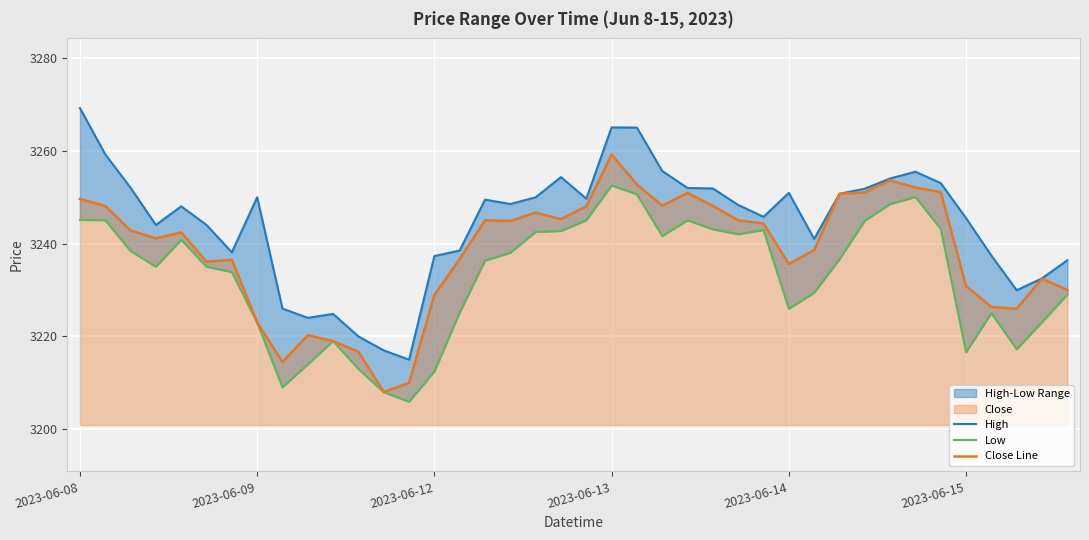

Does the chart display data point markers on the line(s)?

No